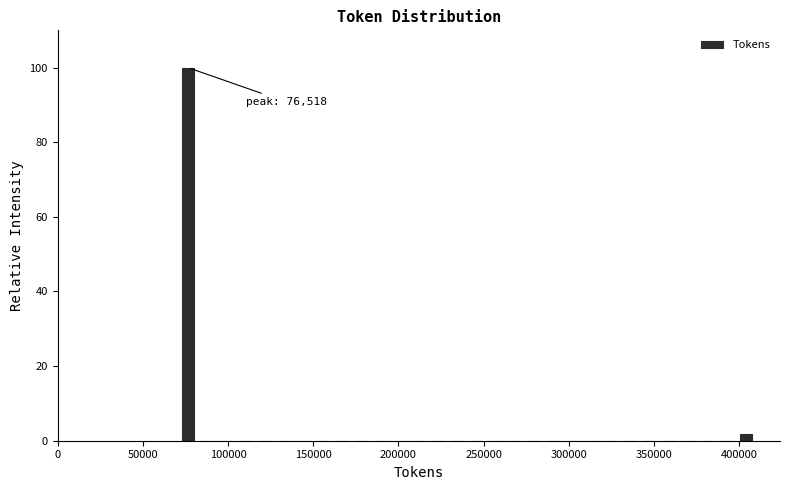

Around what value on the x-axis is the tallest bar? Give the approximate position of its centre, as read against the axis.

75000